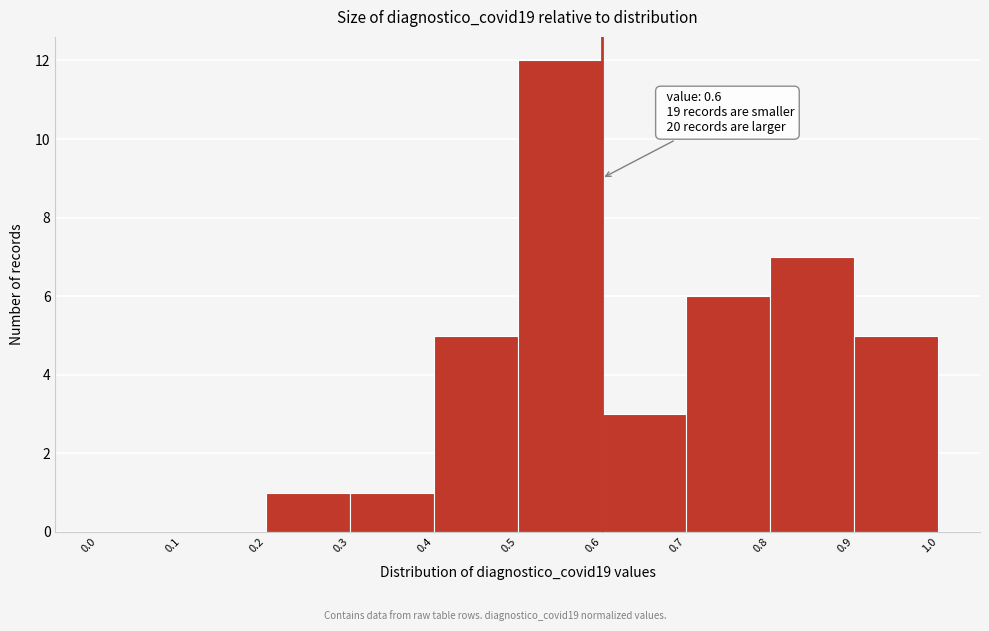

Which range on the x-axis has the tallest bar?

0.5 to 0.6